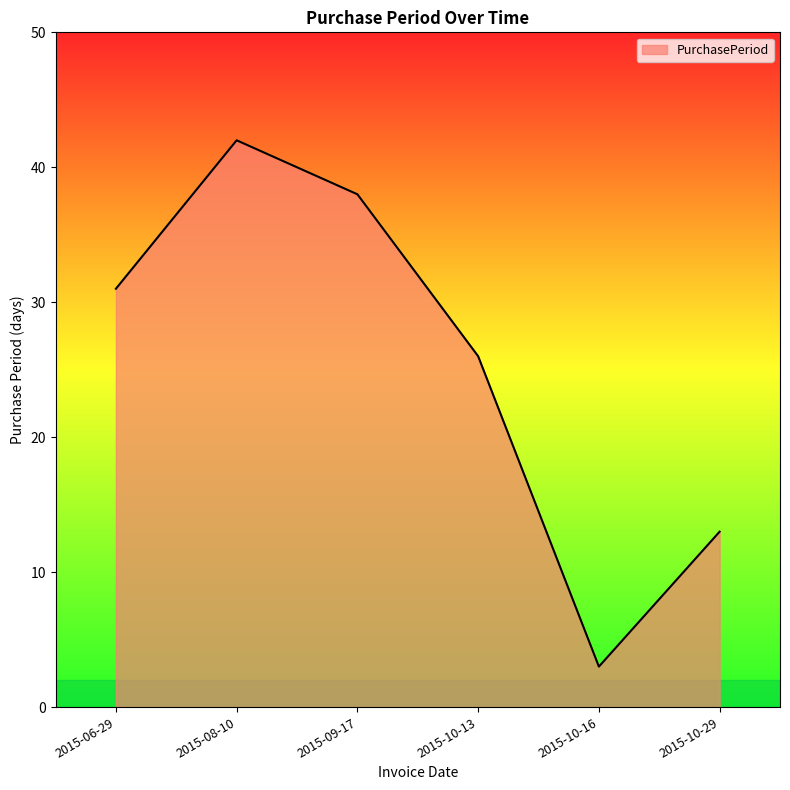

At which category does the data reach its first local valley?

2015-10-16